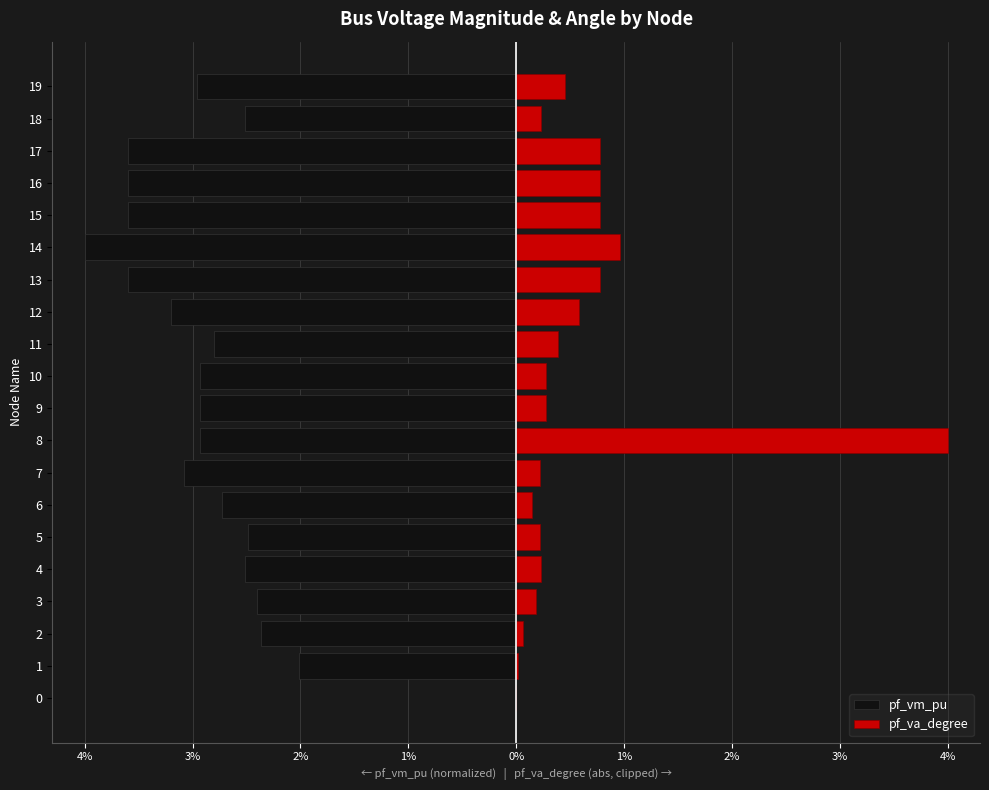

Is the value of pf_va_degree at 7 greater than the value of pf_vm_pu at 3?

Yes